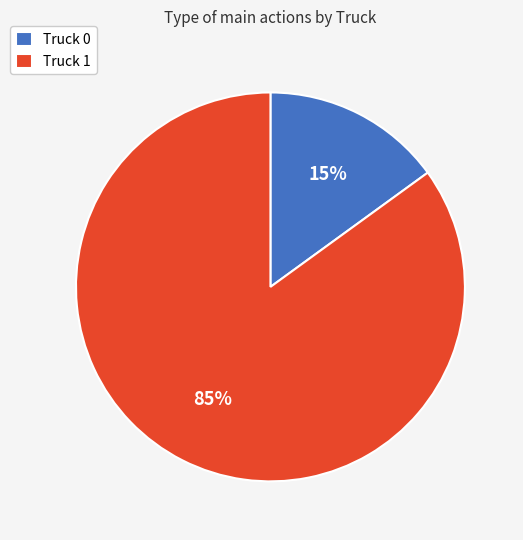

How many slices are in this pie chart?

2